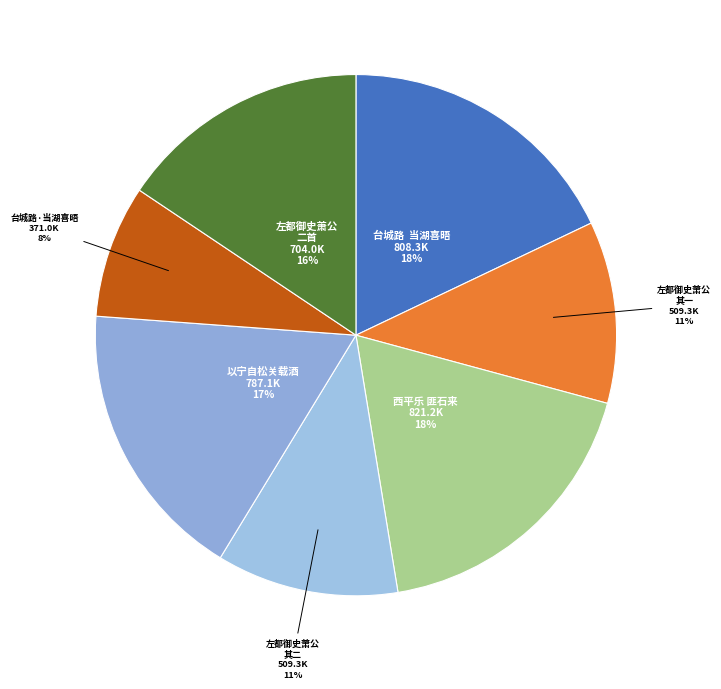

How many segments does this pie chart have?

7